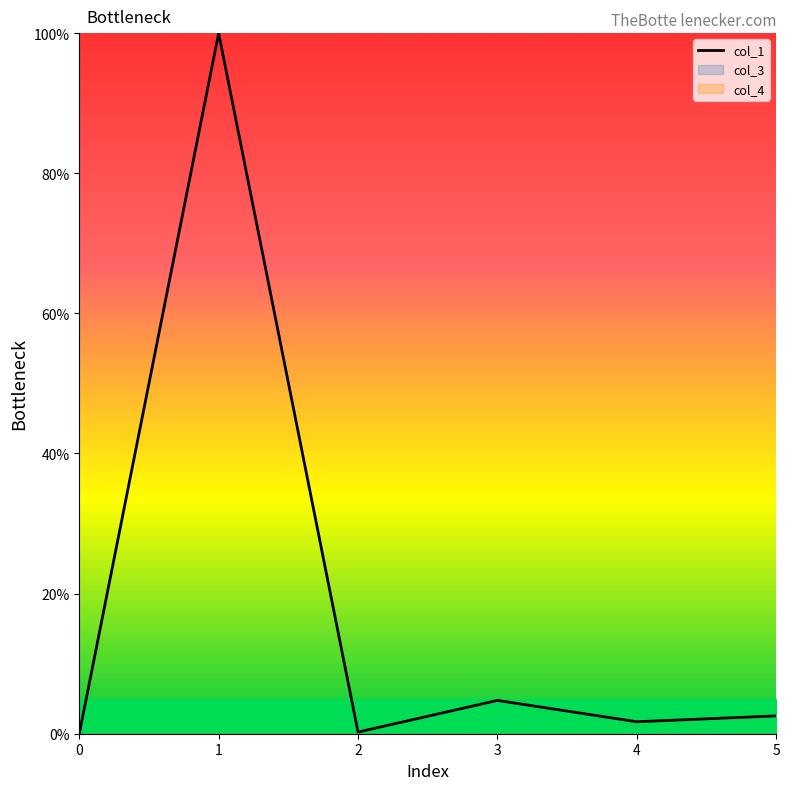

Reading right to left, what are all the values shown in this chart?

2.5	1.7	4.8	0.2	100.0	0.0